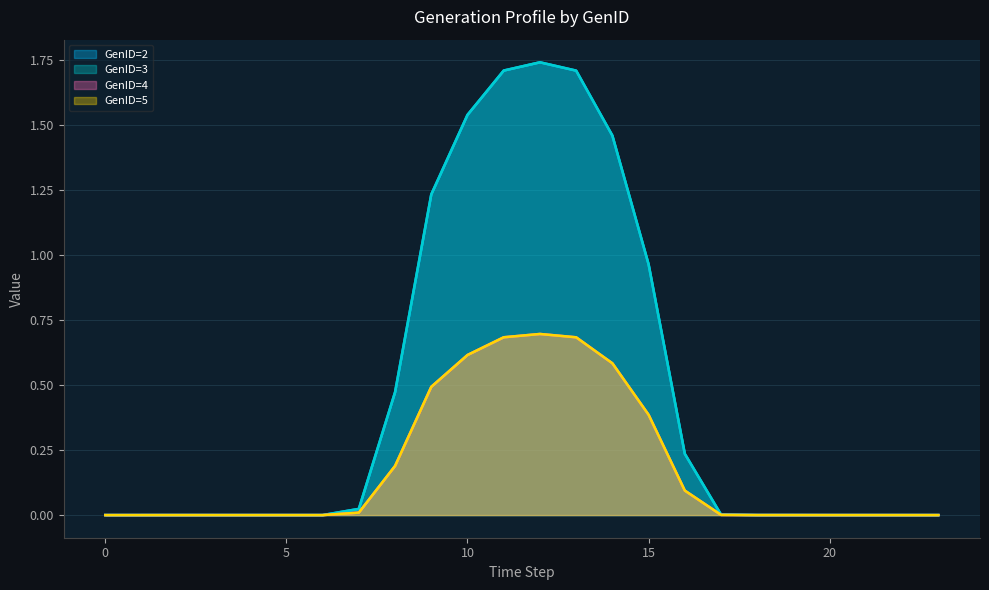

Is it true that GenID=3 equals 1.2 at 3?

False